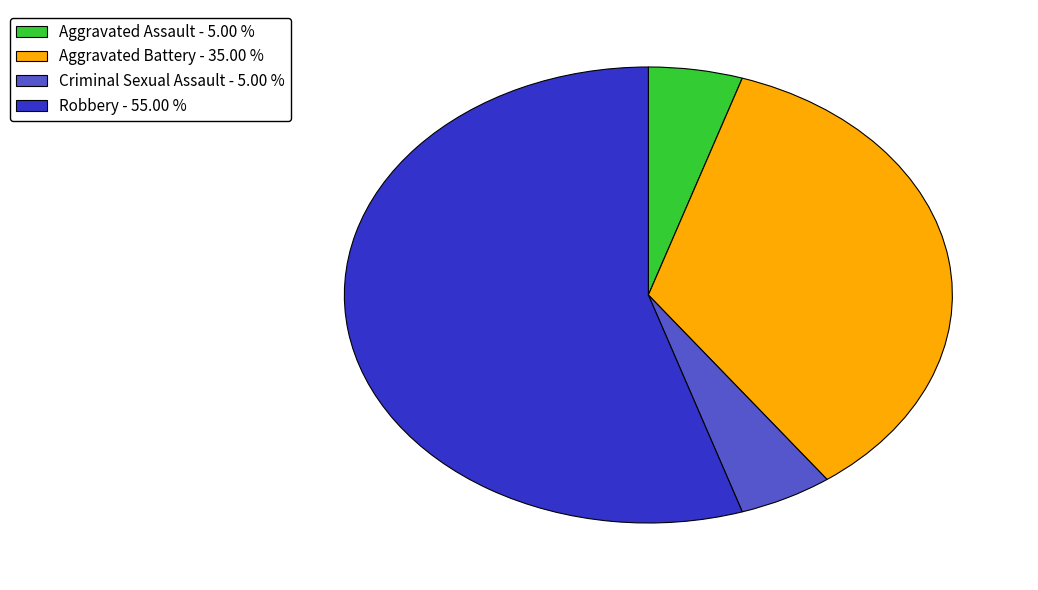

Is it true that Aggravated Battery is 35% of the pie?

True